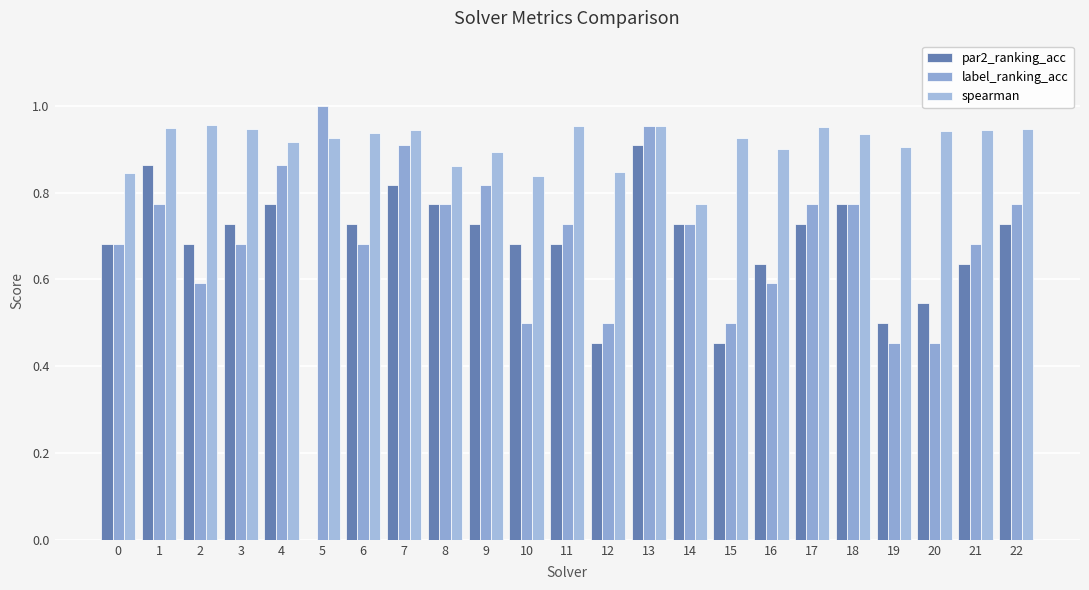

How many data points in par2_ranking_acc are above 0?

22